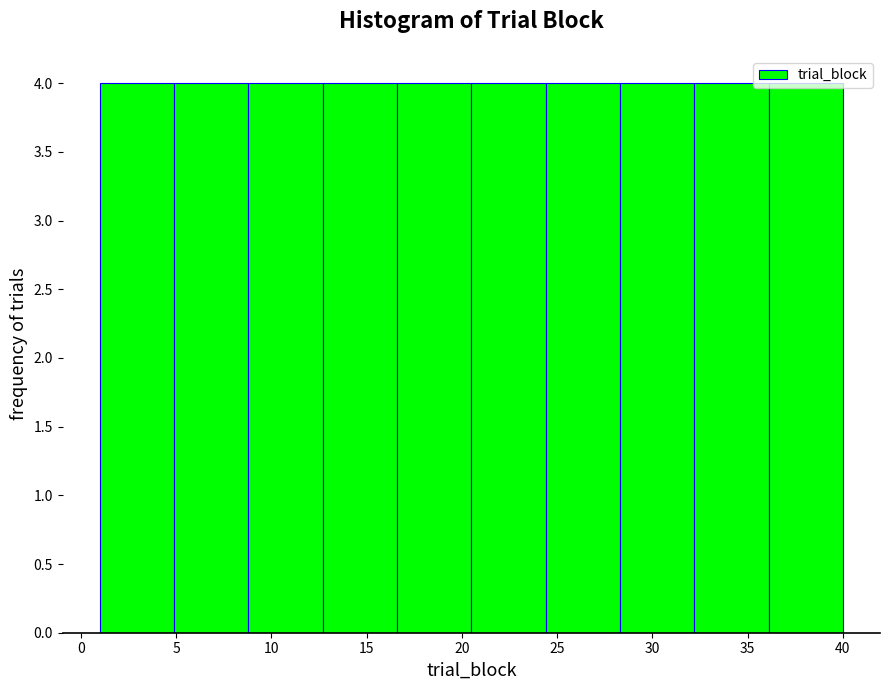

Reading left to right, transcribe this chart: for each bar, give the range it covers on the x-axis and its height. Neither the bar edges nor the heights are printed on the chart, so give them approximately, as read against the axes.

1.0 to 4.9: 4
4.9 to 8.8: 4
8.8 to 12.7: 4
12.7 to 16.6: 4
16.6 to 20.5: 4
20.5 to 24.4: 4
24.4 to 28.3: 4
28.3 to 32.2: 4
32.2 to 36.1: 4
36.1 to 40.0: 4